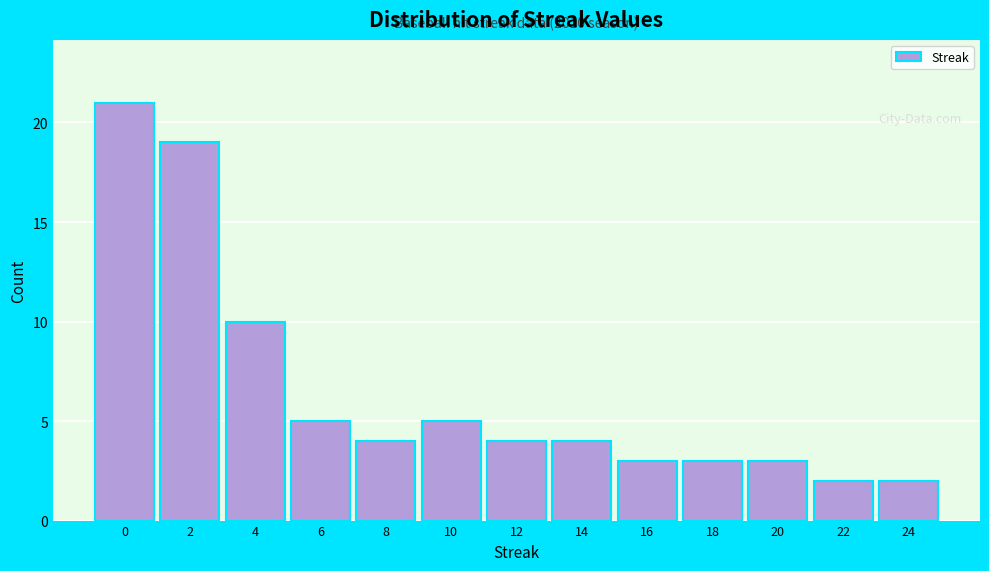

Reading left to right, transcribe all the data shown in this chart.

21	19	10	5	4	5	4	4	3	3	3	2	2